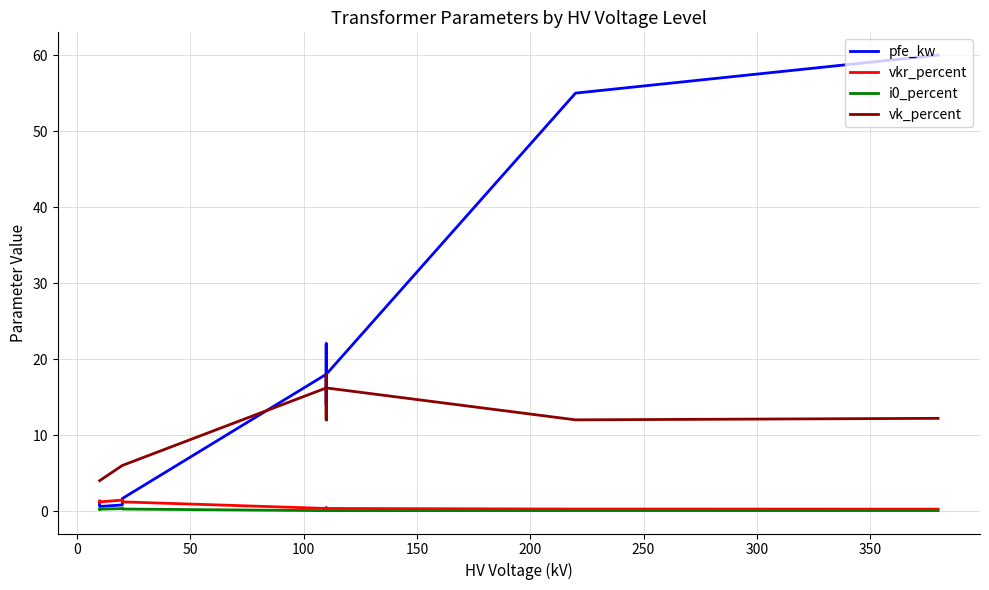

Is this an area chart (filled region under the line)?

No